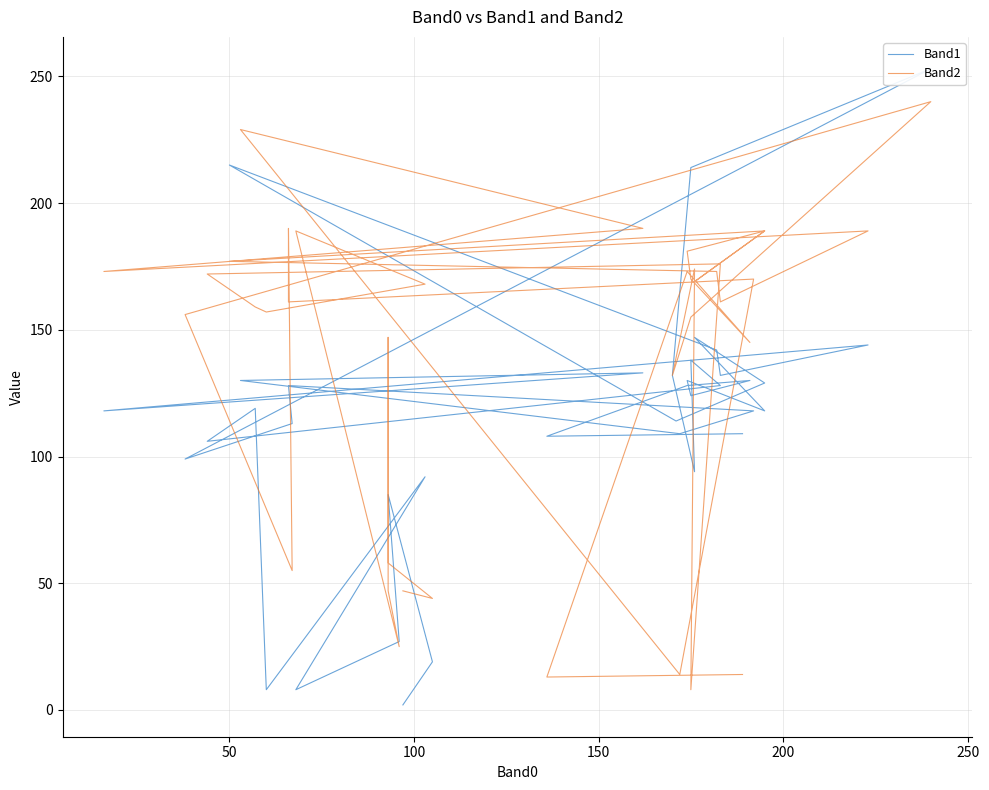

Reading left to right, transcribe all the data shown in this chart.

Band1: 2	19	85	85	85	27	8	92	8	119	106	128	138	94	132	214	253	99	113	128	128	118	109	130	133	118	144	132	142	215	114	129	147	118	130	124	130	128	108	109
Band2: 47	44	58	147	47	25	189	168	157	159	172	176	8	174	132	155	240	156	55	190	161	170	14	229	190	173	189	161	173	177	187	189	169	189	181	170	145	173	13	14